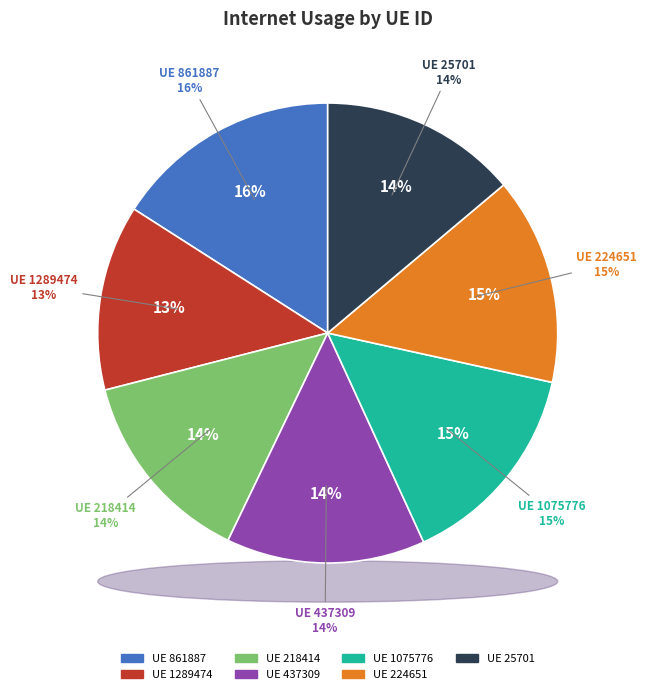

Count the number of slices in the pie.

7